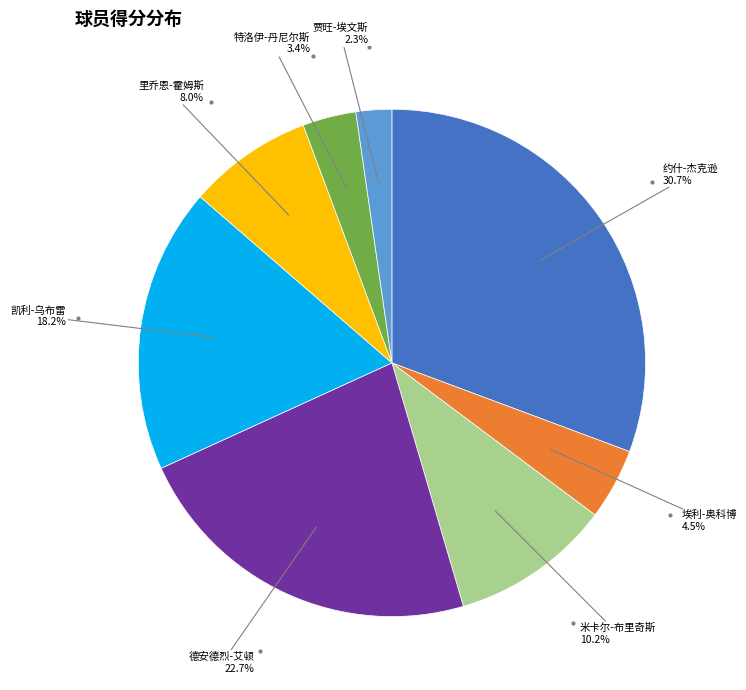

What percentage do 约什-杰克逊 and 凯利-乌布雷 together represent?

48.9%